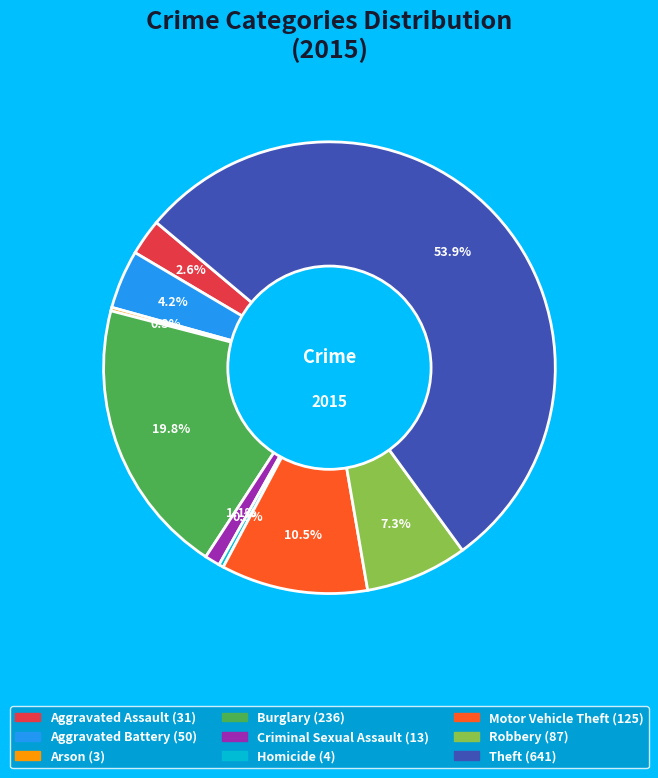

To the nearest percent, what is the difference between the Motor Vehicle Theft and Homicide slice percentages?

10%